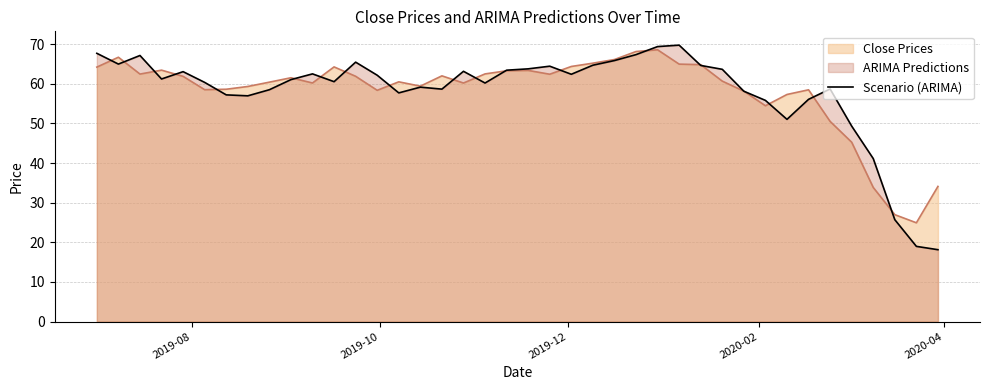

What is the smallest value displayed?

18.1